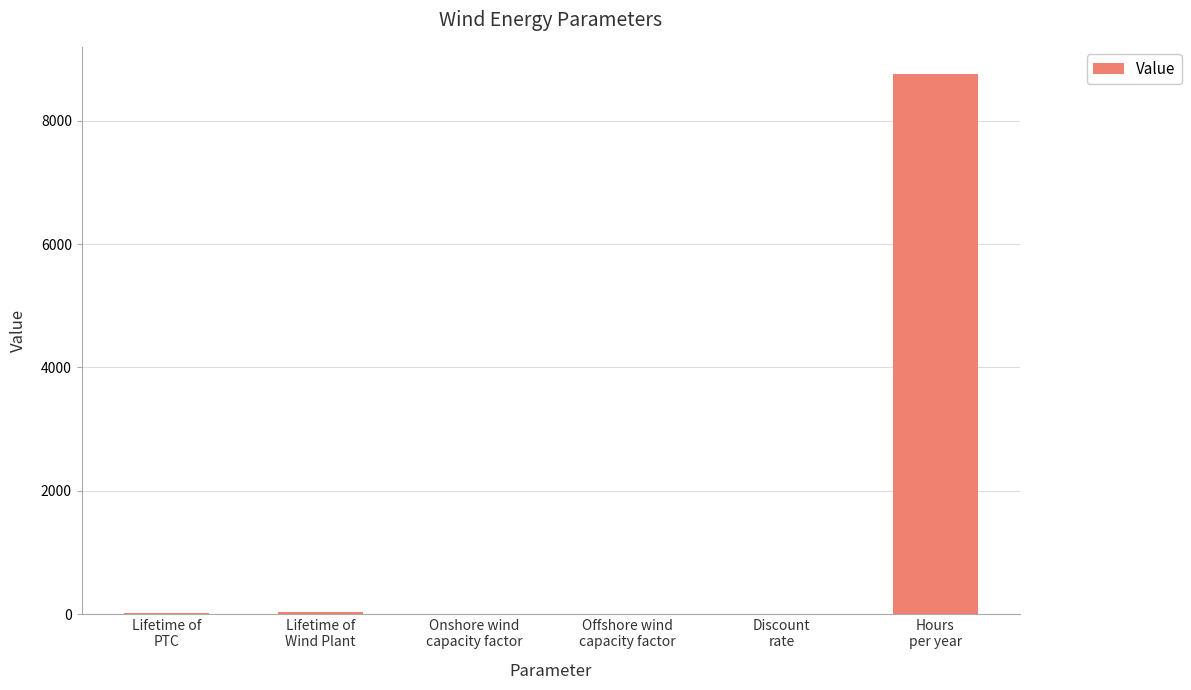

What is the maximum value shown in the chart?

8760.0